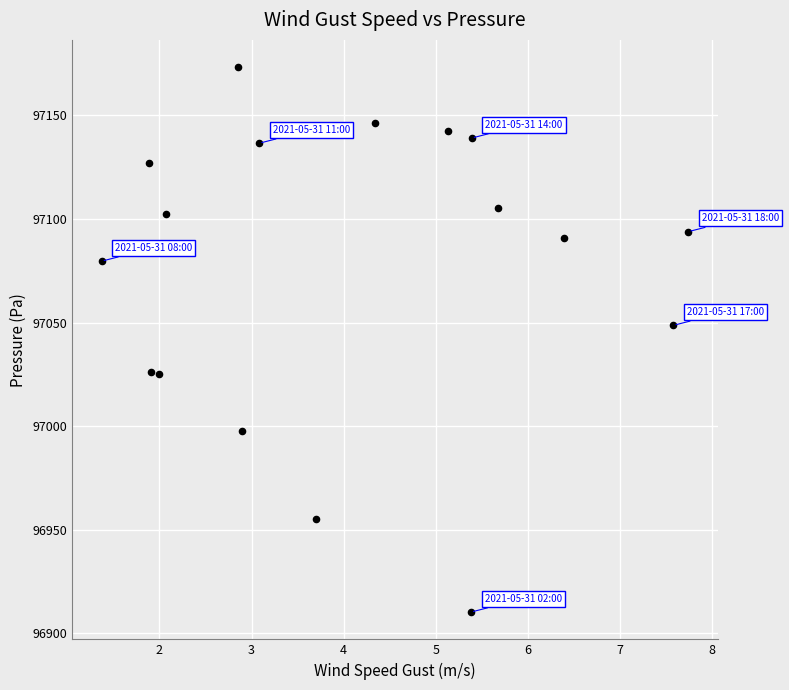

What is the range of Y values (max minus min)?

263.0